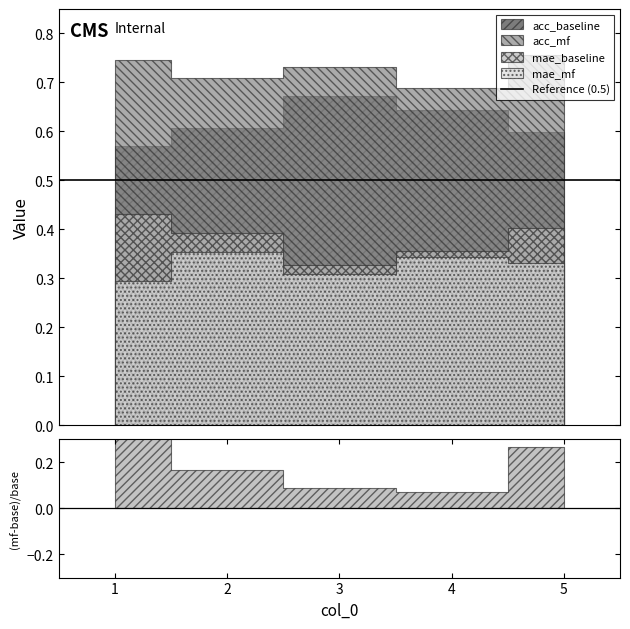

True or false: acc_baseline has a value of 1.1 at 2.

False